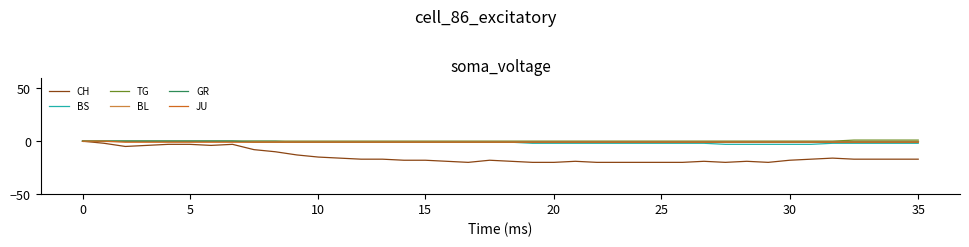

What is the lowest value of the BS series?

-3